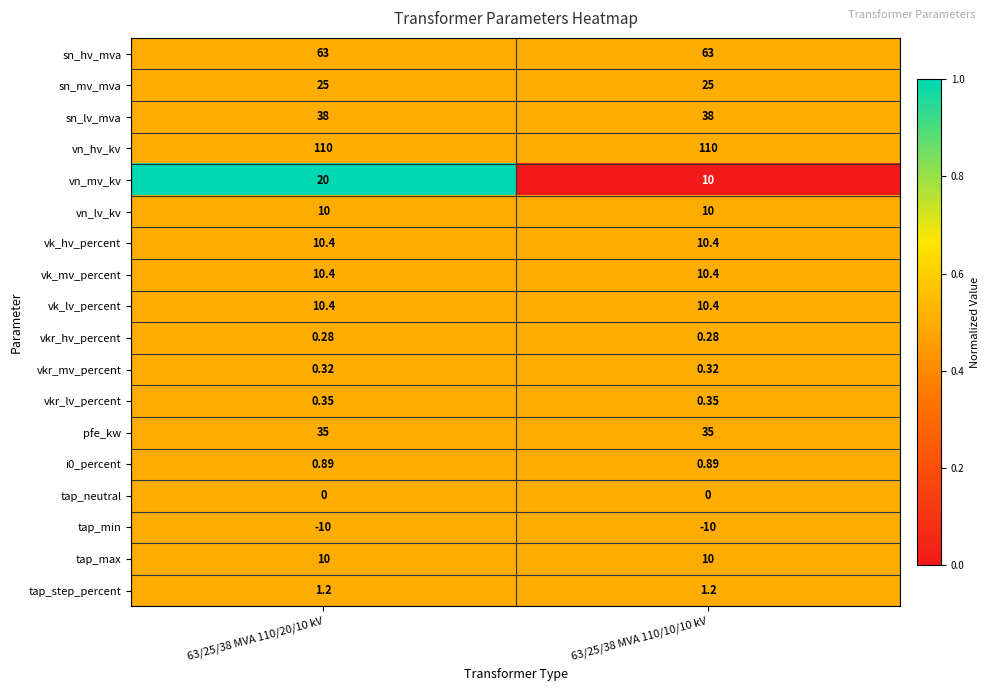

Between 63/25/38 MVA 110/20/10 kV and 63/25/38 MVA 110/10/10 kV, which series saw the biggest shift?

vn_mv_kv